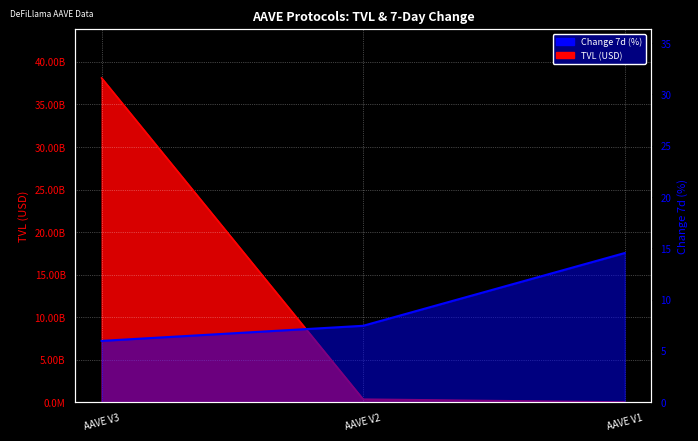

The value of TVL (USD) at AAVE V2 is 354039633.2. True or false?

True